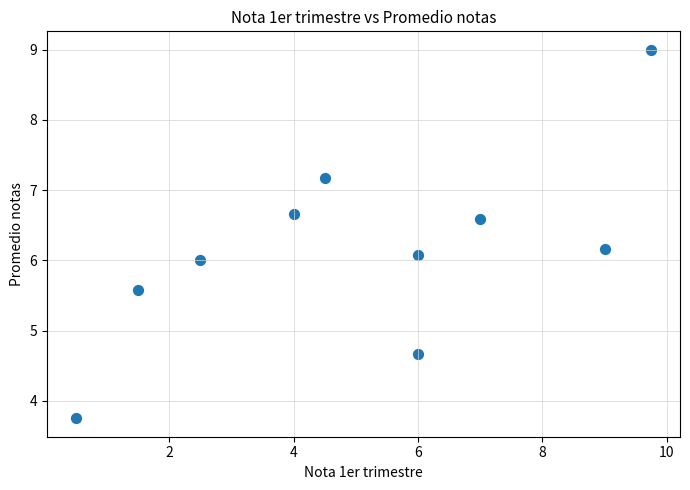

What is the average Y value?

6.2